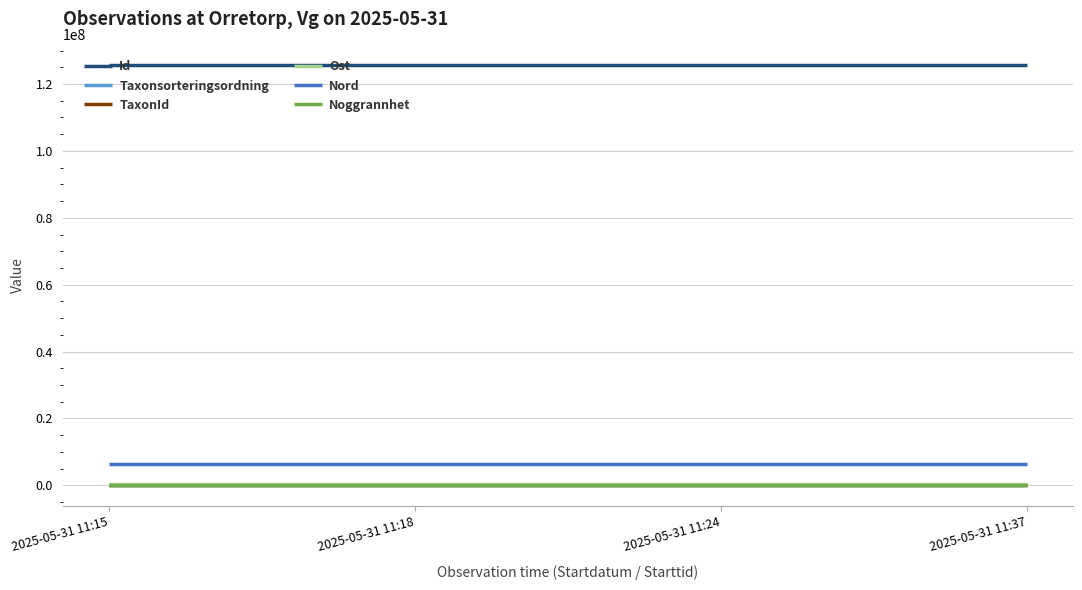

What is the maximum value for Ost?

476930